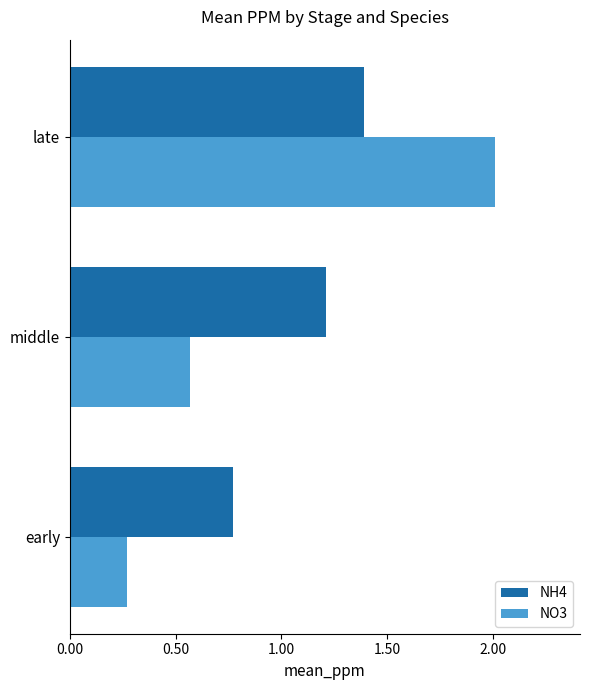

Which category has the highest value in the NH4 series?

late